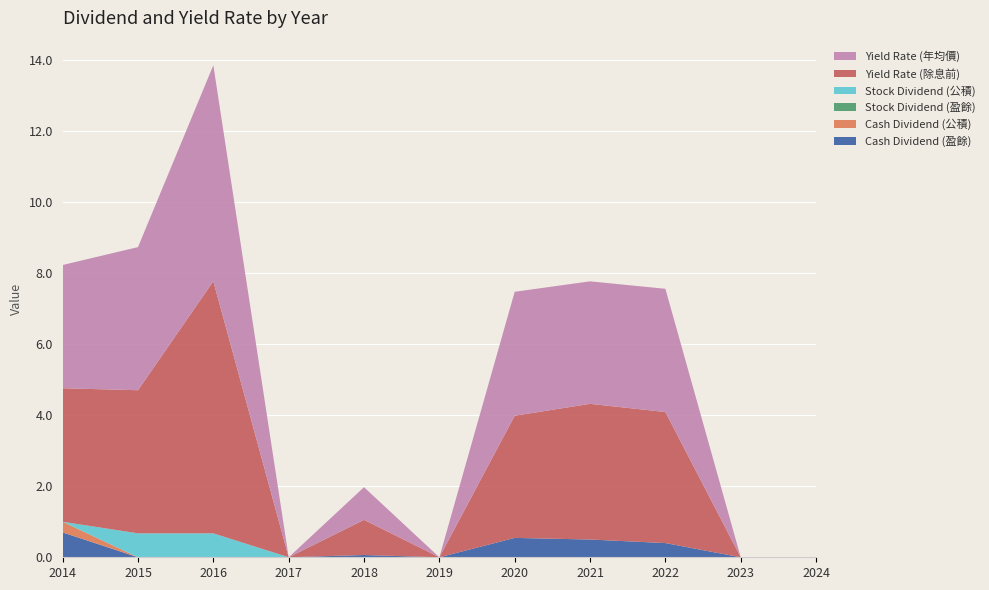

Reading right to left, what are all the values shown in this chart?

Cash Dividend (盈餘): 0.0	0.0	0.4	0.5	0.5	0.0	0.1	0.0	0.0	0.0	0.7
Cash Dividend (公積): 0.0	0.0	0.0	0.0	0.0	0.0	0.0	0.0	0.0	0.0	0.3
Stock Dividend (盈餘): 0.0	0.0	0.0	0.0	0.0	0.0	0.0	0.0	0.0	0.0	0.0
Stock Dividend (公積): 0.0	0.0	0.0	0.0	0.0	0.0	0.0	0.0	0.7	0.7	0.0
Yield Rate (除息前): 0.0	0.0	3.7	3.8	3.4	0.0	1.0	0.0	7.1	4.0	3.8
Yield Rate (年均價): 0.0	0.0	3.5	3.5	3.5	0.0	0.9	0.0	6.1	4.0	3.5